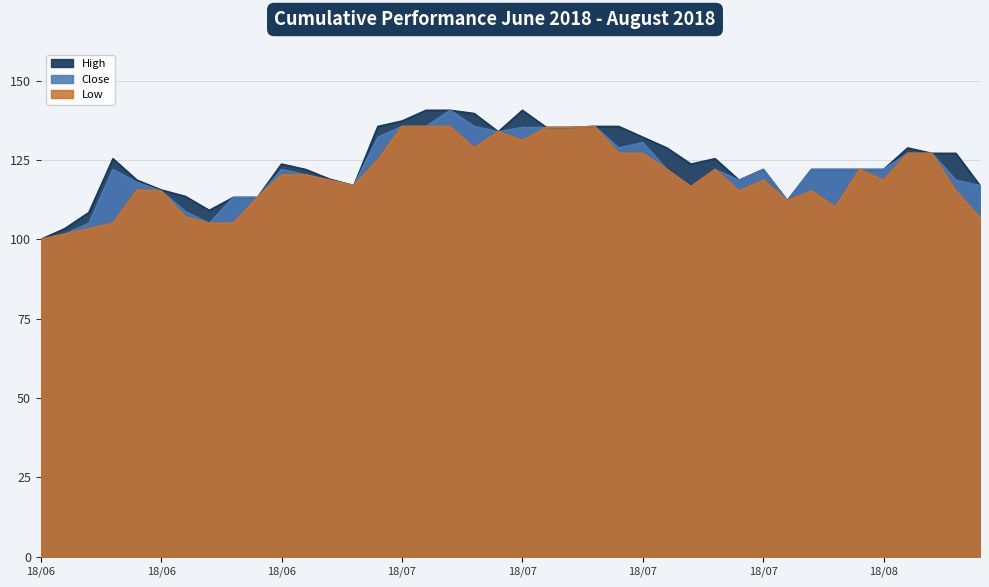

How many values in the Close series exceed 122?

23